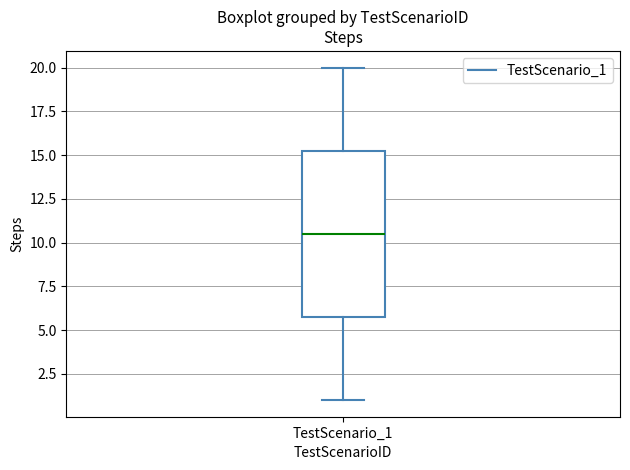

Transcribe this box plot: give where the median line is, the range the box spans, and where the two whiskers end, as read against the y-axis. The values are not printed on the chart, so give them approximately, as read against the axis.

median 10.5, box 6.0 to 15.5, whiskers 1.0 to 20.0